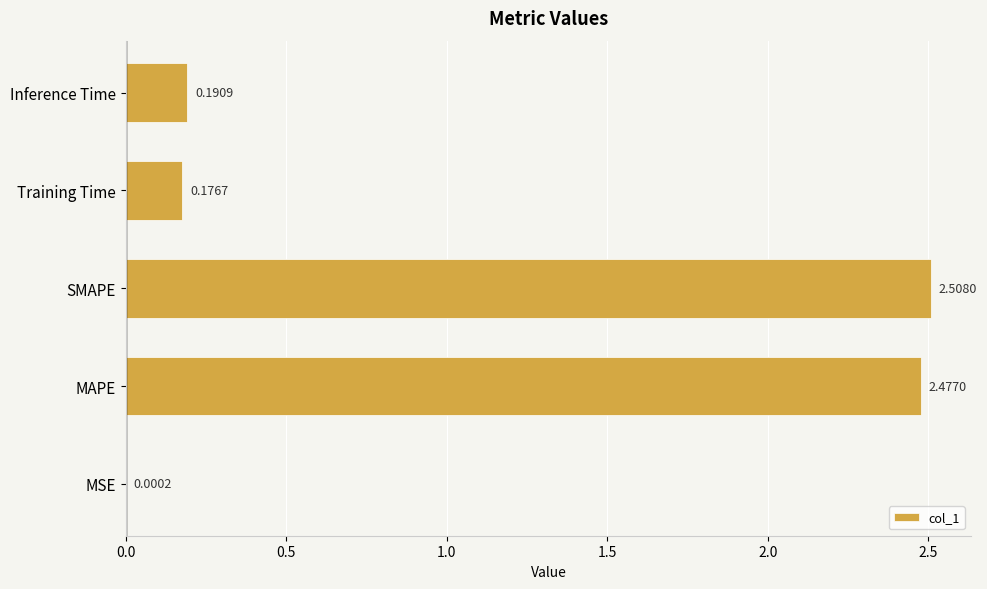

What is the sum of the values at SMAPE and Training Time?

2.7